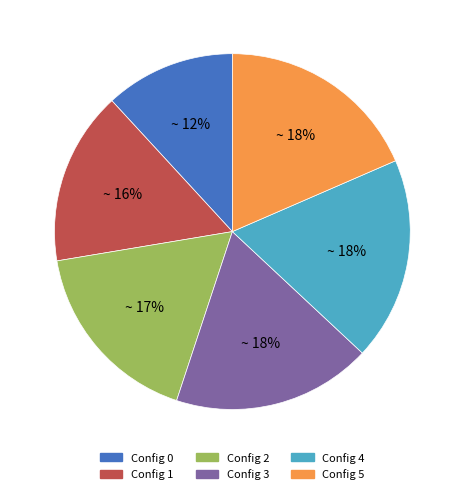

To the nearest percent, what is the average slice percentage?

17%